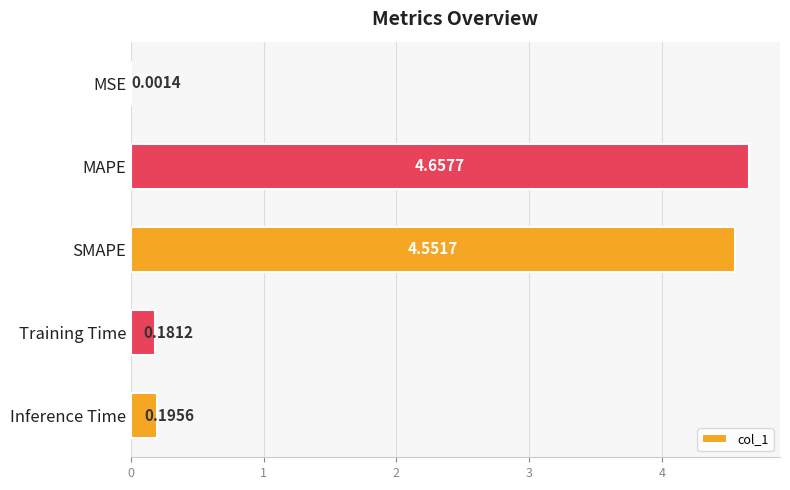

Where is the data nearest to the value 2?

Inference Time